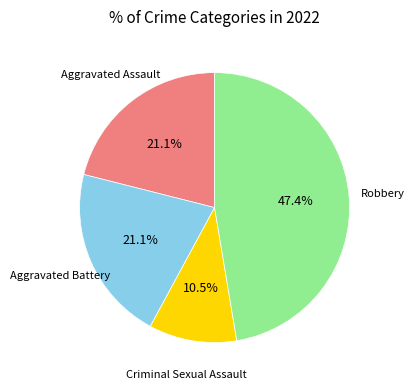

To the nearest percent, what is the combined percentage of Robbery and Aggravated Assault?

68%